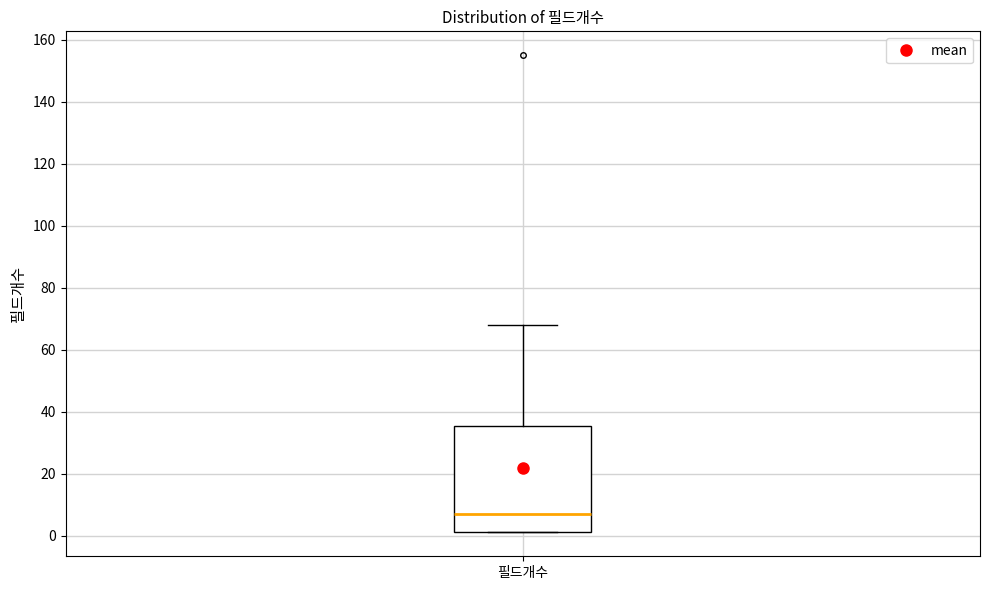

Where does the median line of the box for 필드개수 sit on the y-axis? The values are not printed on the chart, so give them approximately, as read against the axis.

8